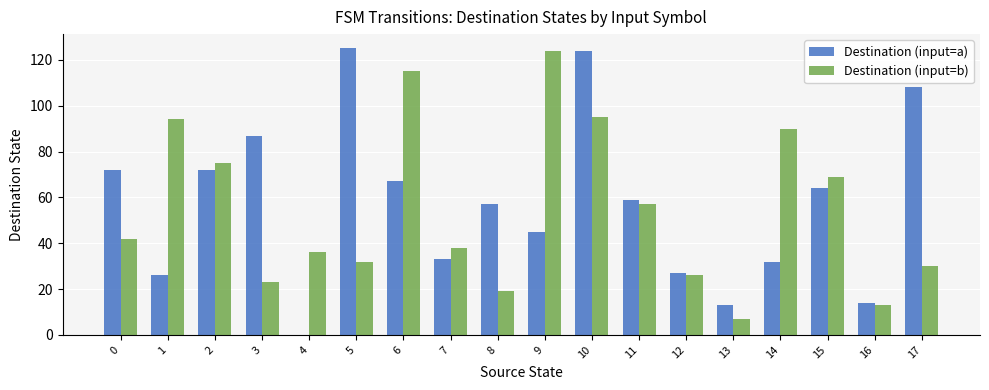

What is the highest value of the Destination (input=b) series?

124